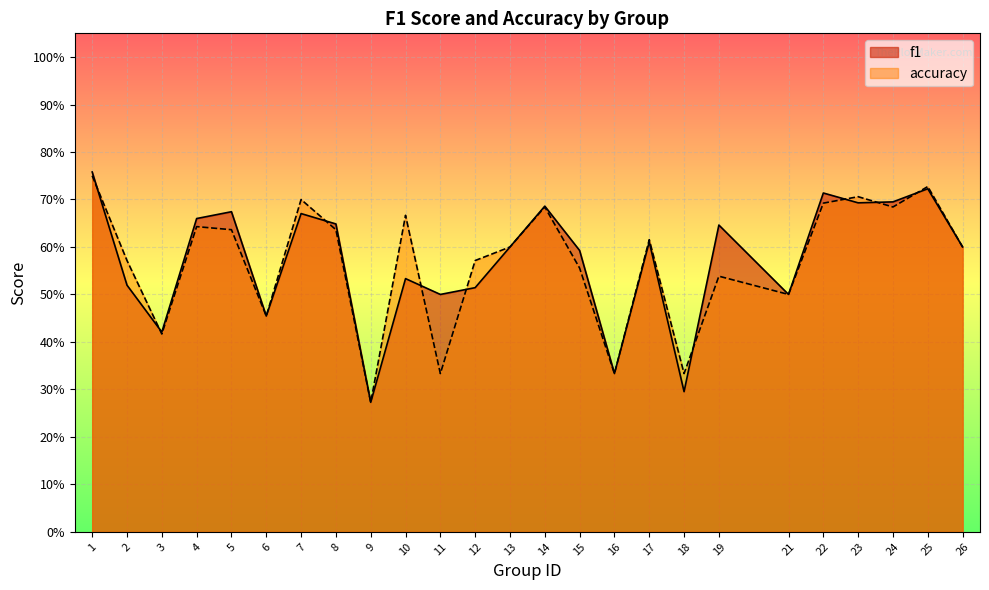

True or false: f1 and accuracy intersect in this chart.

True